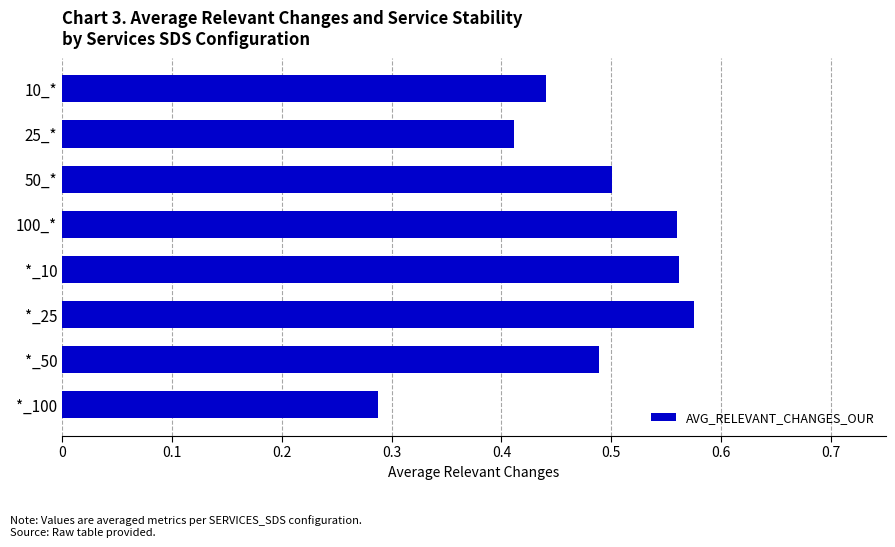

The value at *_50 is 0.5. True or false?

True